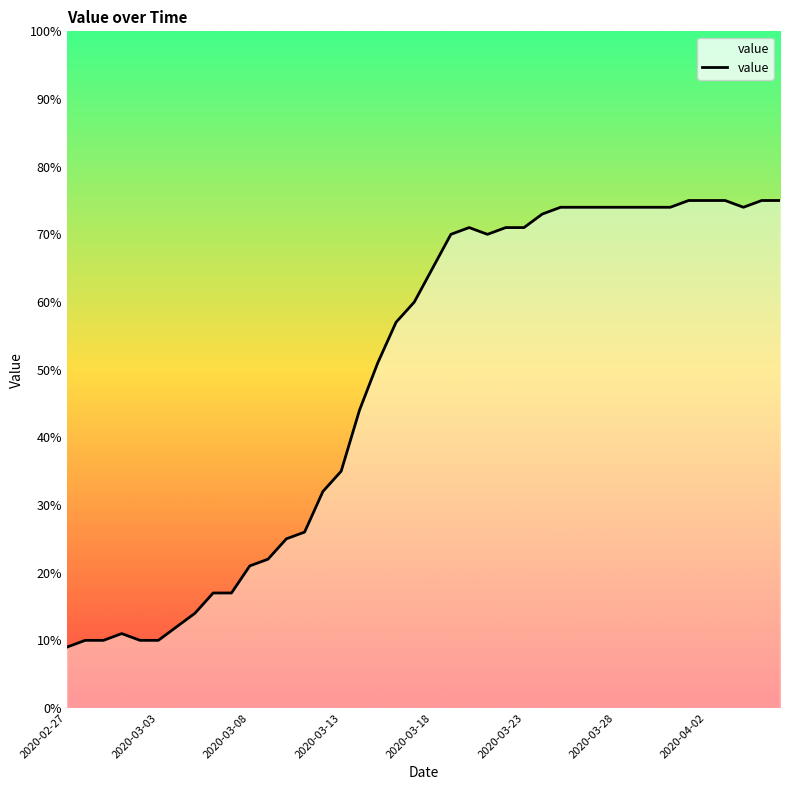

What is the smallest value displayed?

9